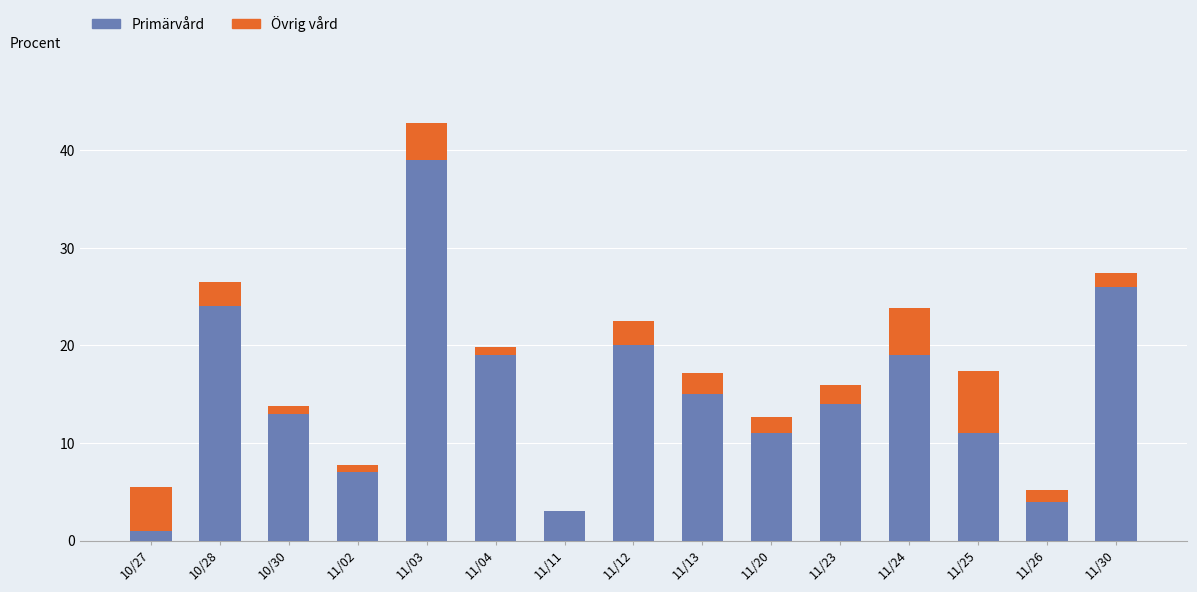

What is the total value across all series at 11/13?

17.2